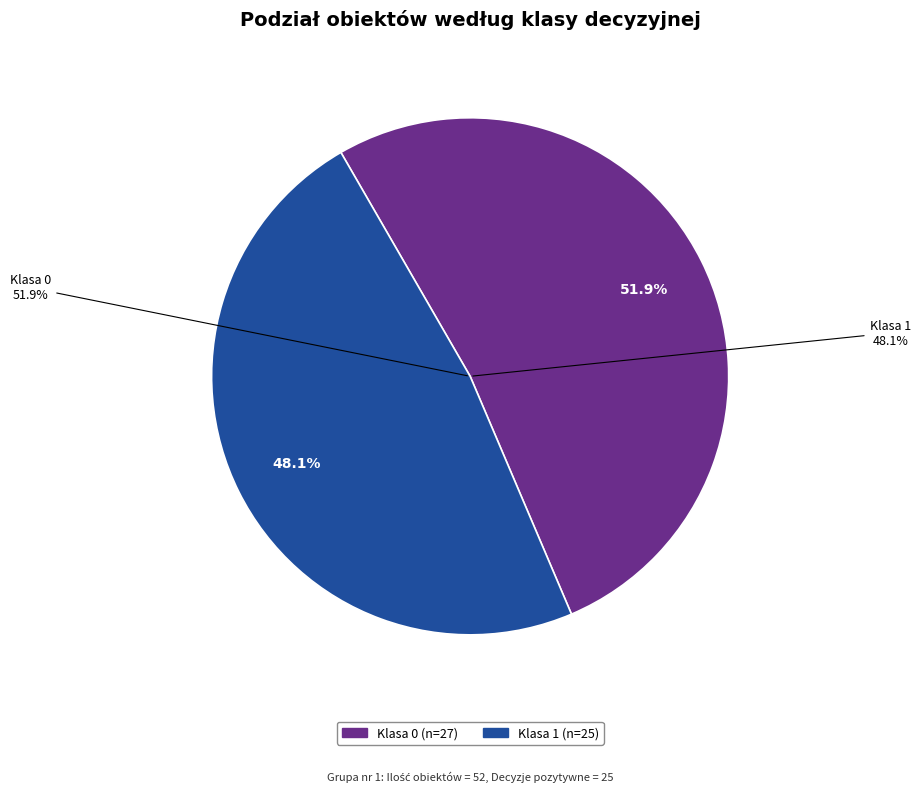

Which has a higher value, Klasa 0 or Klasa 1?

Klasa 0